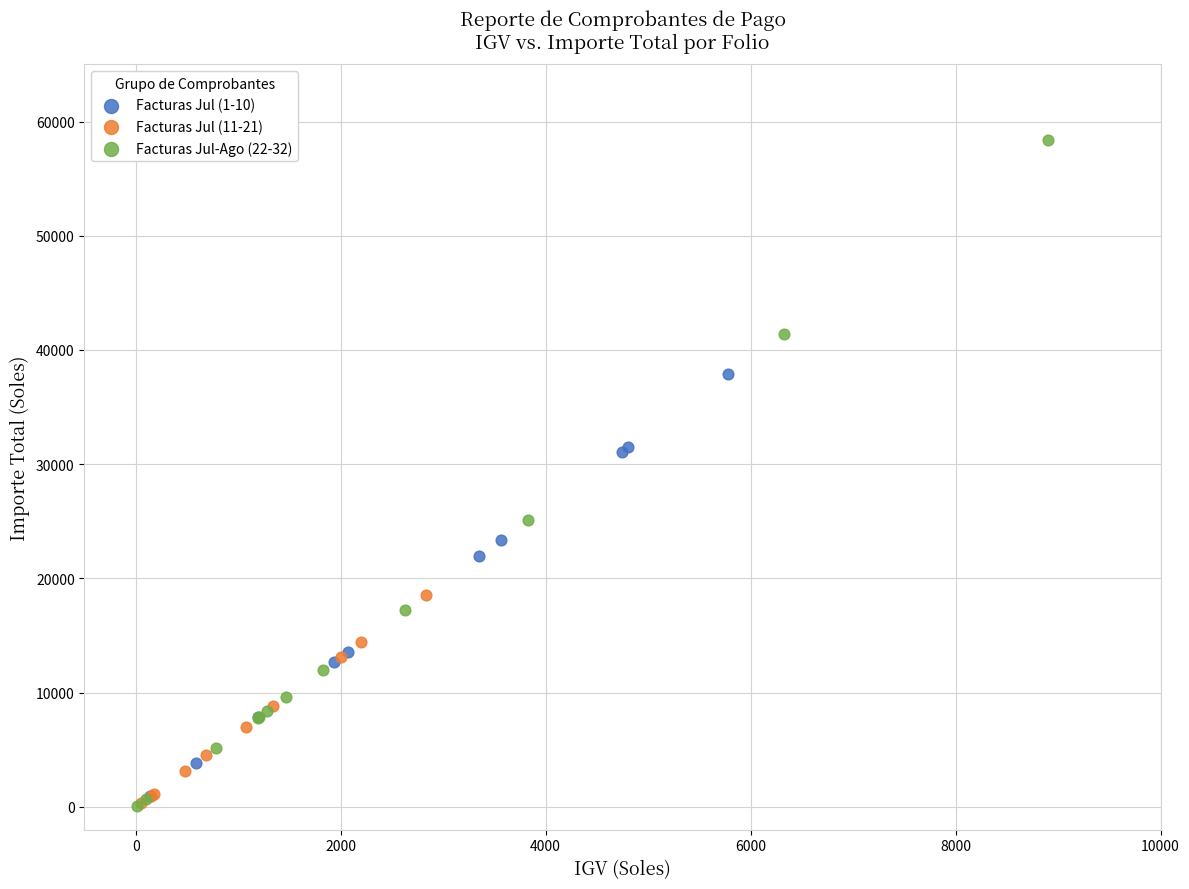

Which series has the largest Y range (max minus min)?

Facturas Jul-Ago (22-32)